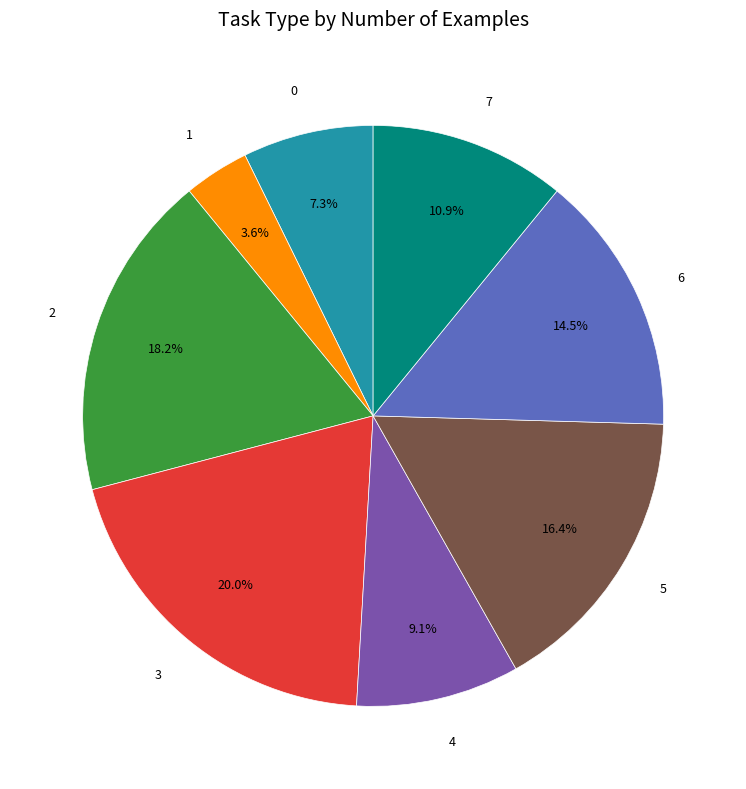

Combined, do 5 and 0 account for over 50%?

No